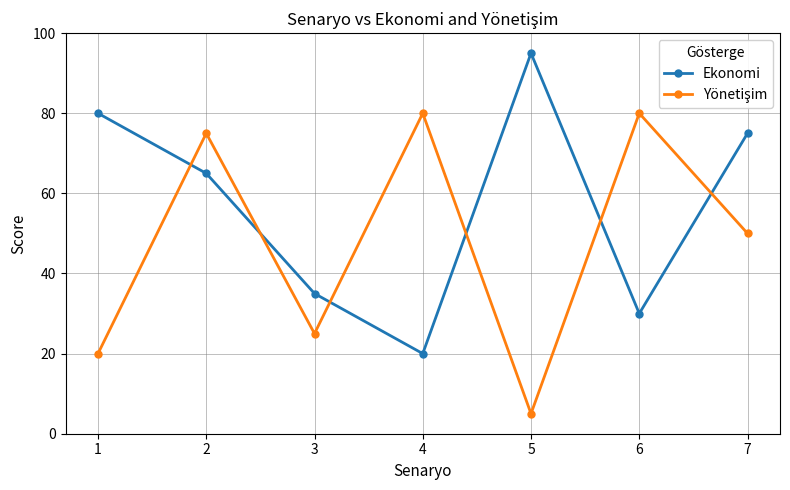

Rank the categories by Ekonomi value from highest to lowest.

5, 1, 7, 2, 3, 6, 4